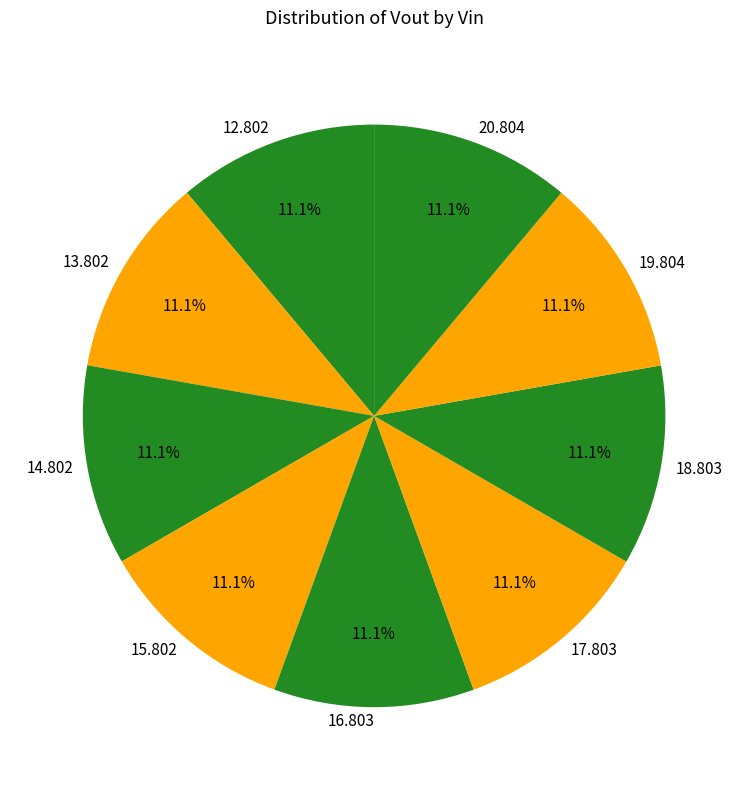

Does 14.802 represent more than half of the total?

No